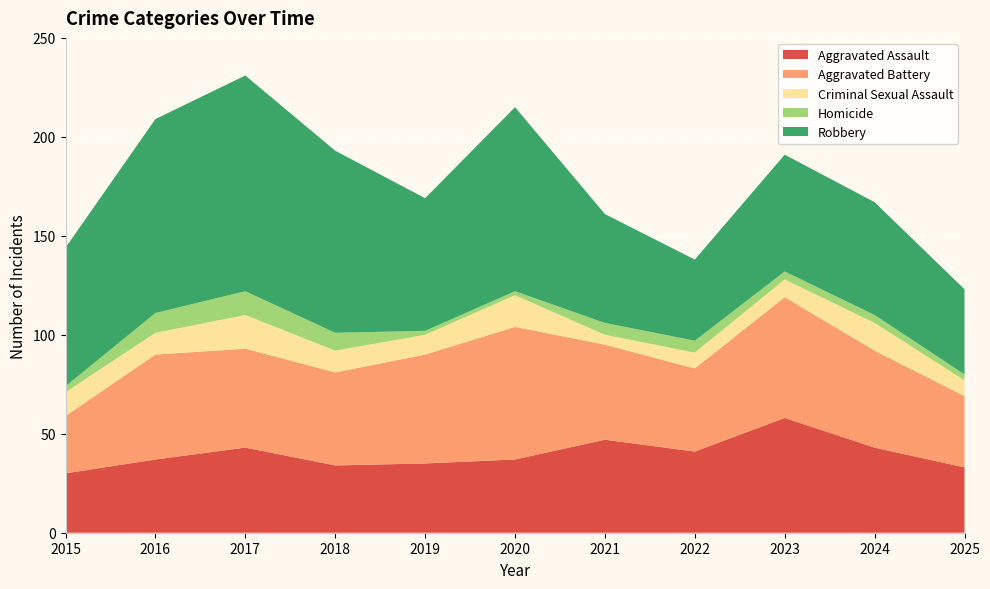

Reading right to left, transcribe all the data shown in this chart.

Aggravated Assault: 2025=33	2024=43	2023=58	2022=41	2021=47	2020=37	2019=35	2018=34	2017=43	2016=37	2015=30
Aggravated Battery: 2025=36	2024=49	2023=61	2022=42	2021=48	2020=67	2019=55	2018=47	2017=50	2016=53	2015=29
Criminal Sexual Assault: 2025=8	2024=14	2023=9	2022=8	2021=5	2020=16	2019=10	2018=11	2017=17	2016=11	2015=12
Homicide: 2025=3	2024=4	2023=4	2022=6	2021=6	2020=2	2019=2	2018=9	2017=12	2016=10	2015=3
Robbery: 2025=43	2024=57	2023=59	2022=41	2021=55	2020=93	2019=67	2018=92	2017=109	2016=98	2015=70